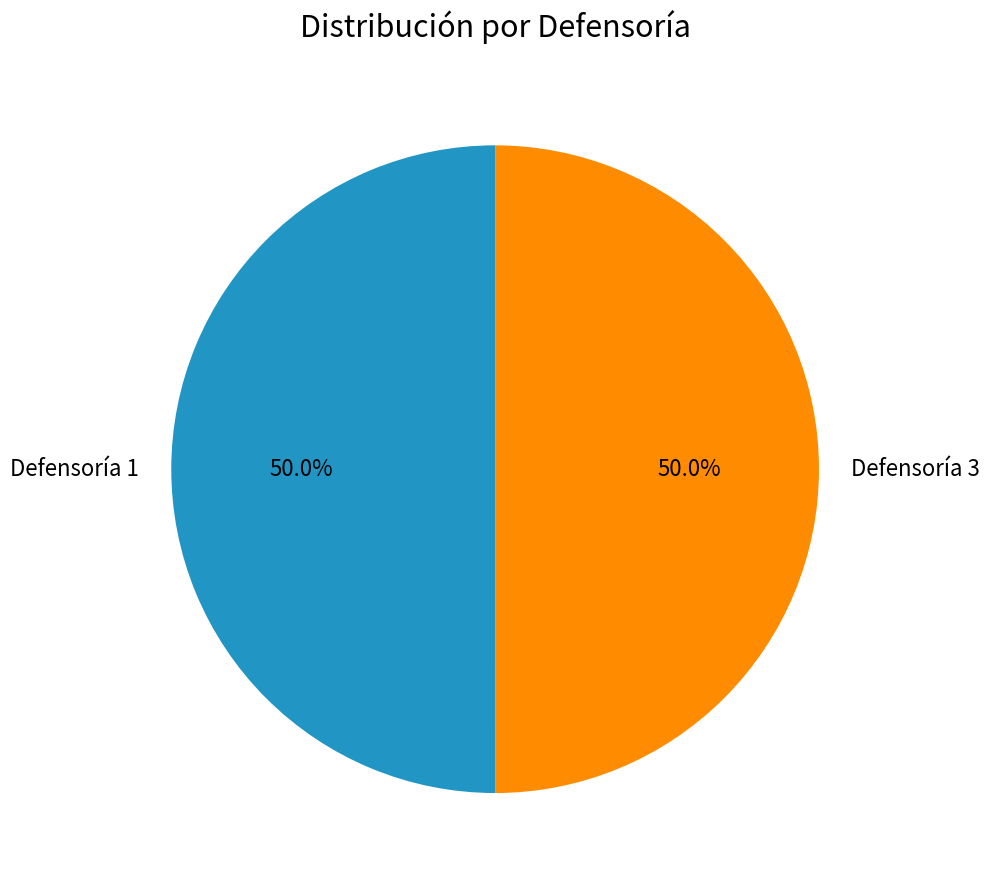

Combined, do Defensoría 3 and Defensoría 1 account for over 50%?

Yes